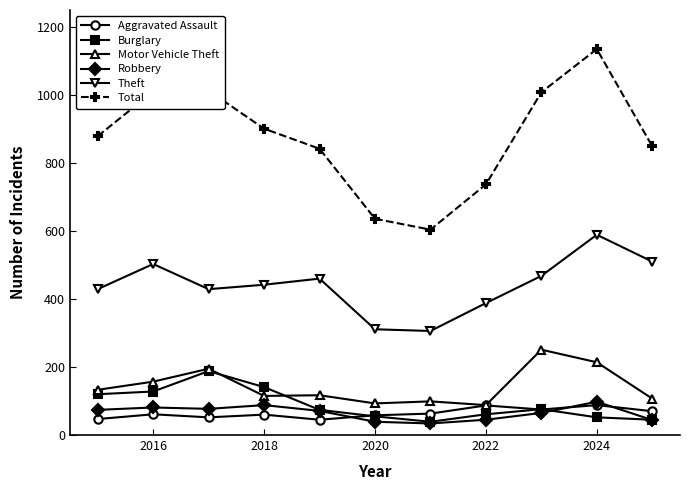

At how many categories does at least one series exceed 550?

11